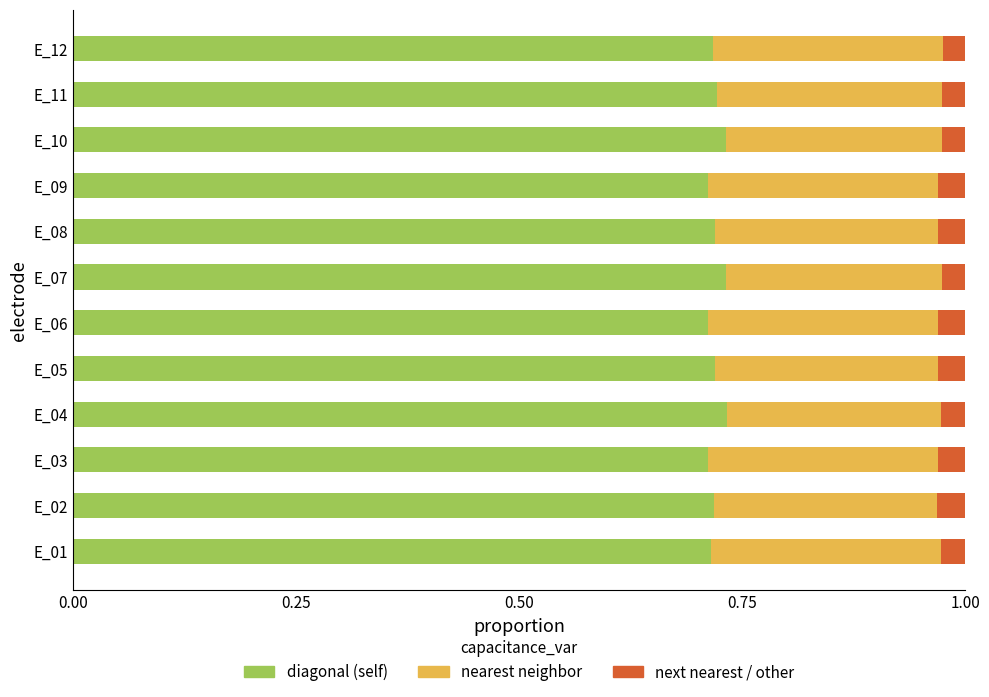

What is the sum of all diagonal (self) values?

8.6